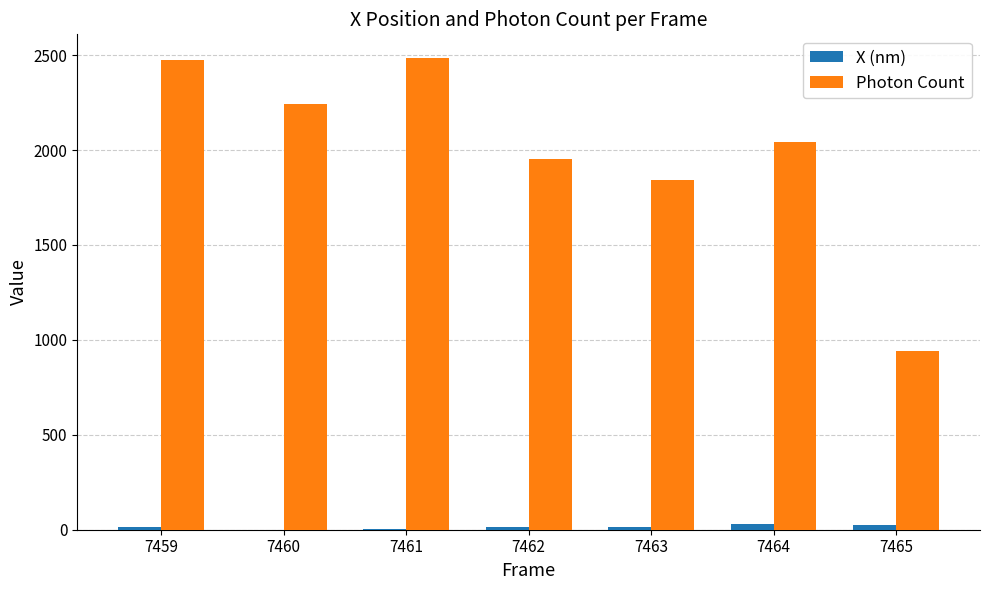

Which series changed the most between 7463 and 7464?

Photon Count